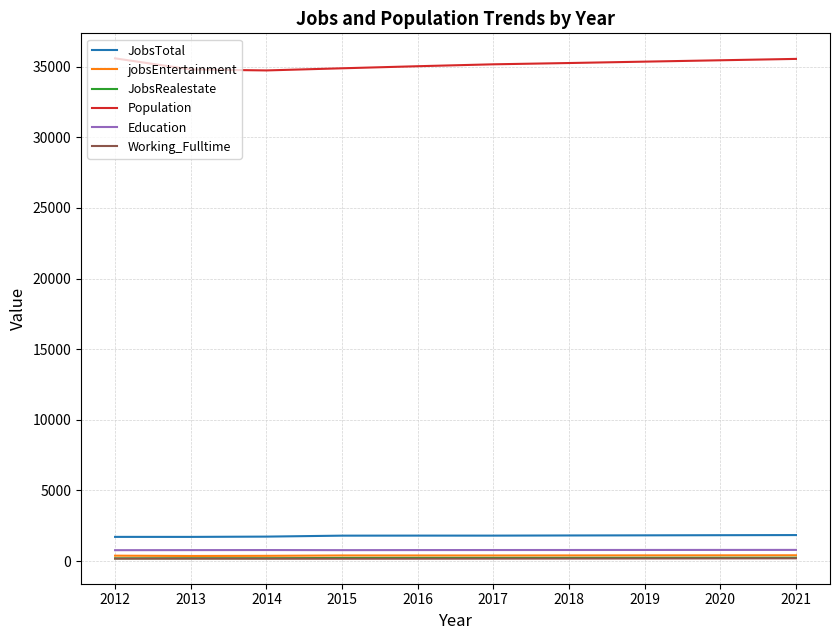

Which series has the largest range (max minus min)?

Population